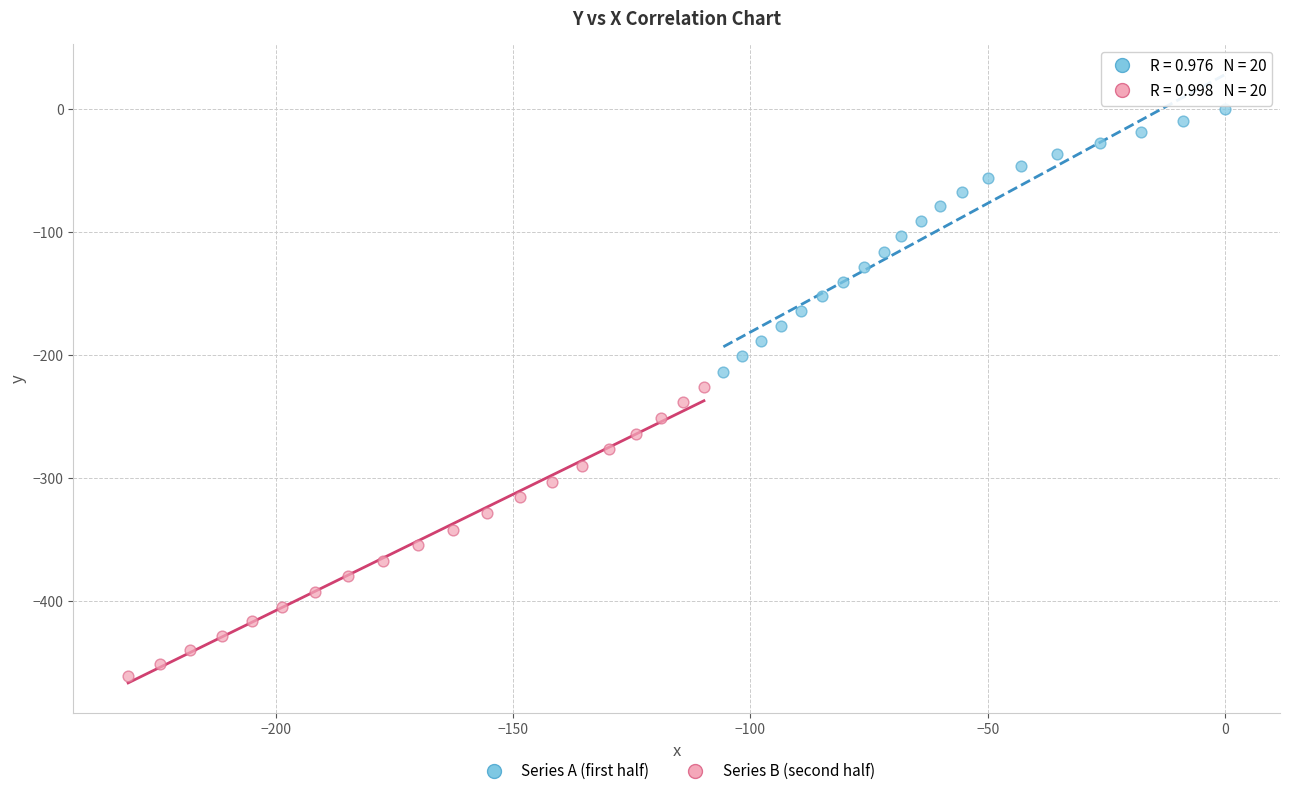

Which series has the widest spread of Y values?

Series B (second half)